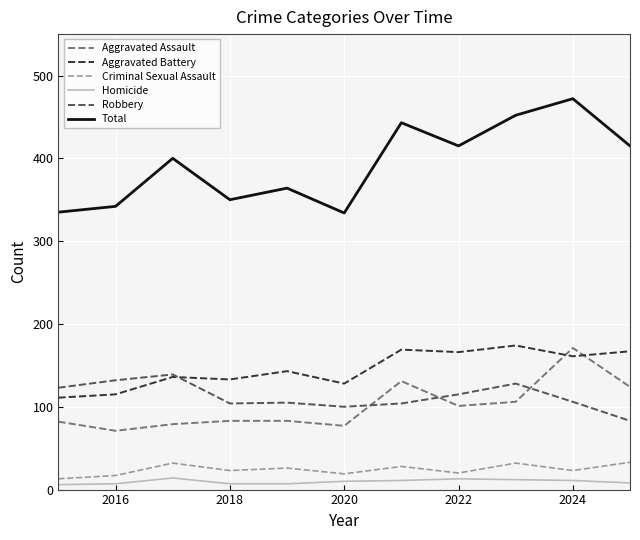

True or false: Total and Homicide intersect in this chart.

False